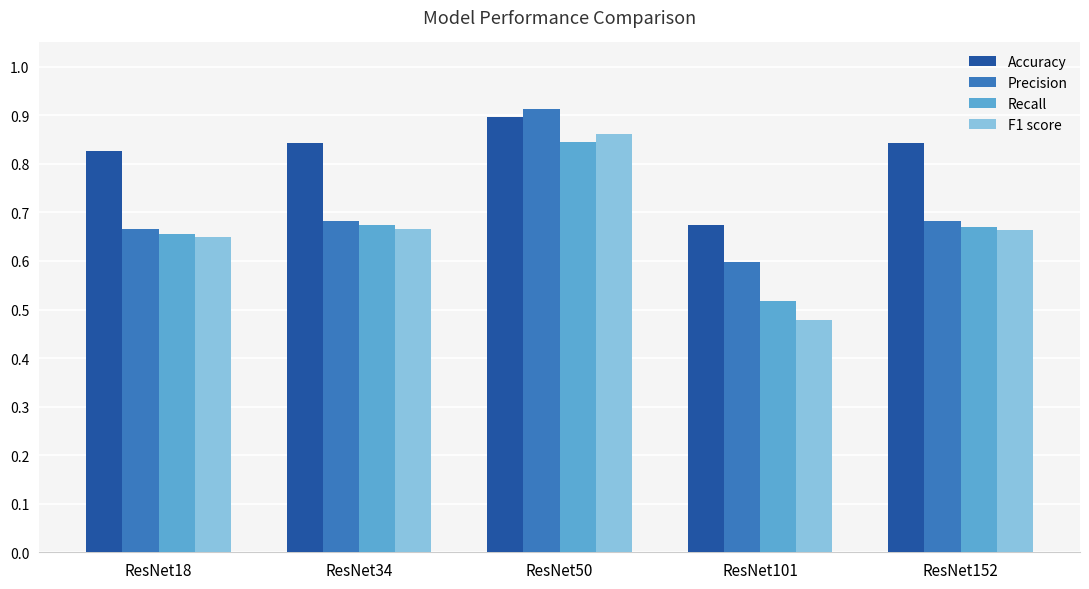

The Recall series shows 1.0 at ResNet34. True or false?

False